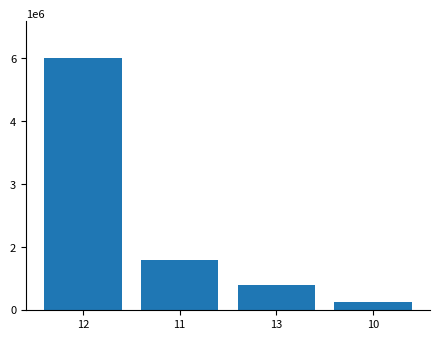

Between 10 and 13, which is larger?

13